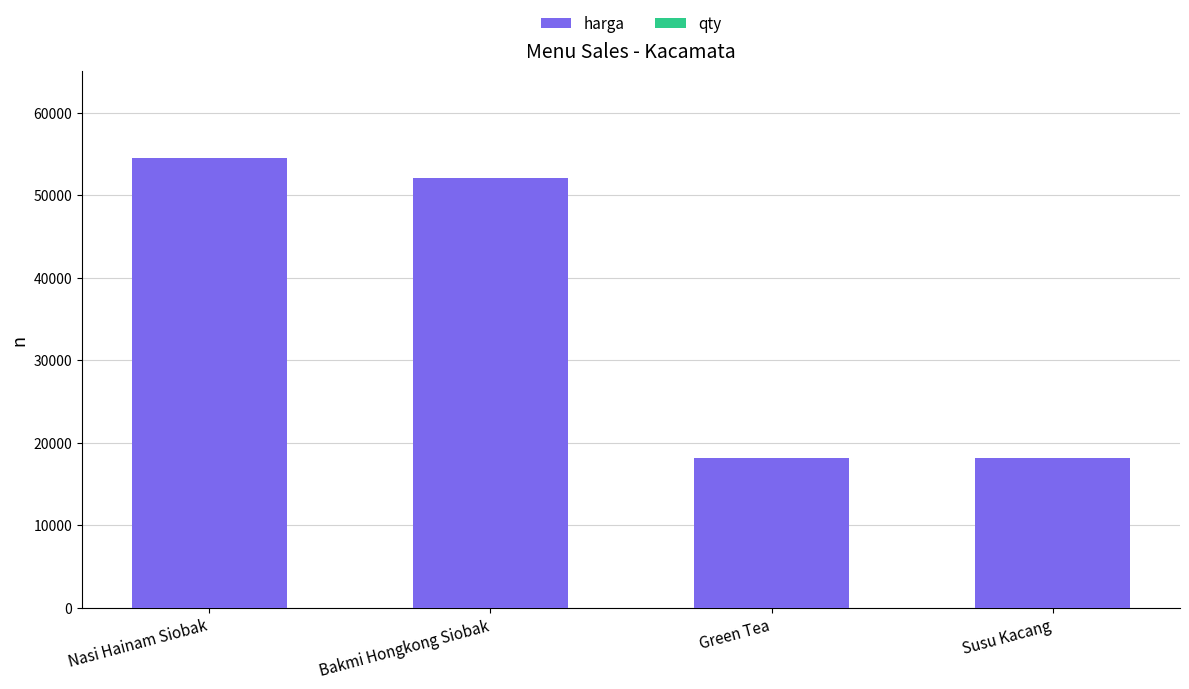

Is it true that harga equals 78295 at Nasi Hainam Siobak?

False